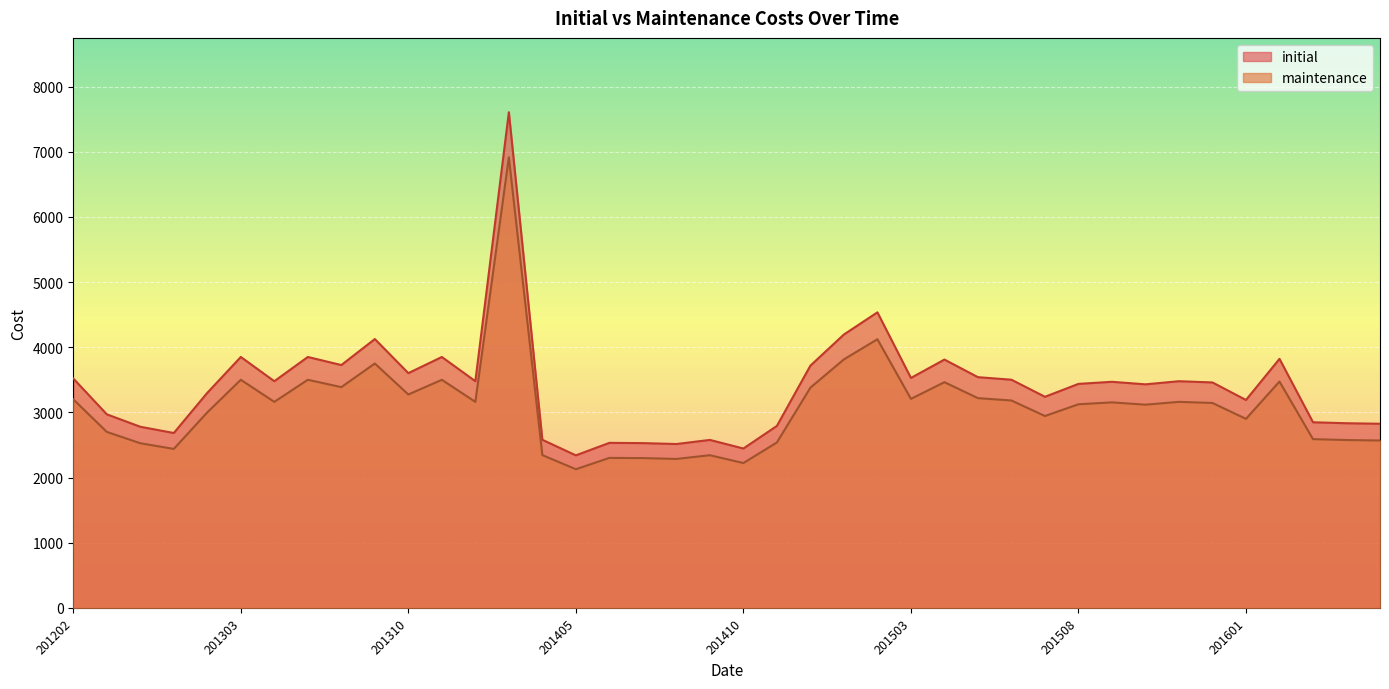

Count the number of categories in the chart.

40